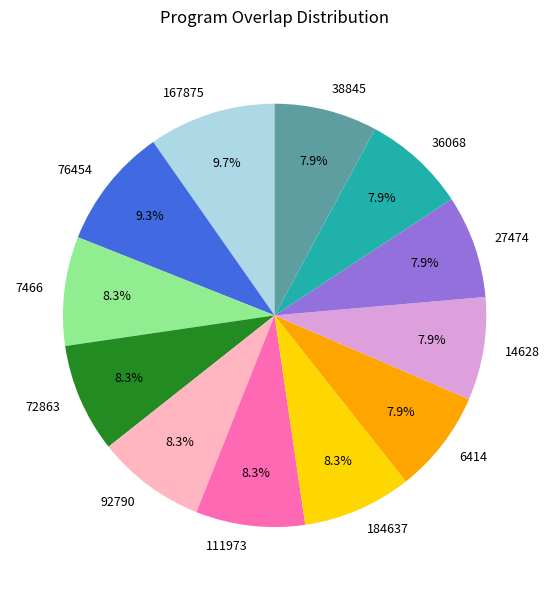

Does 36068 account for over 50% of the chart?

No